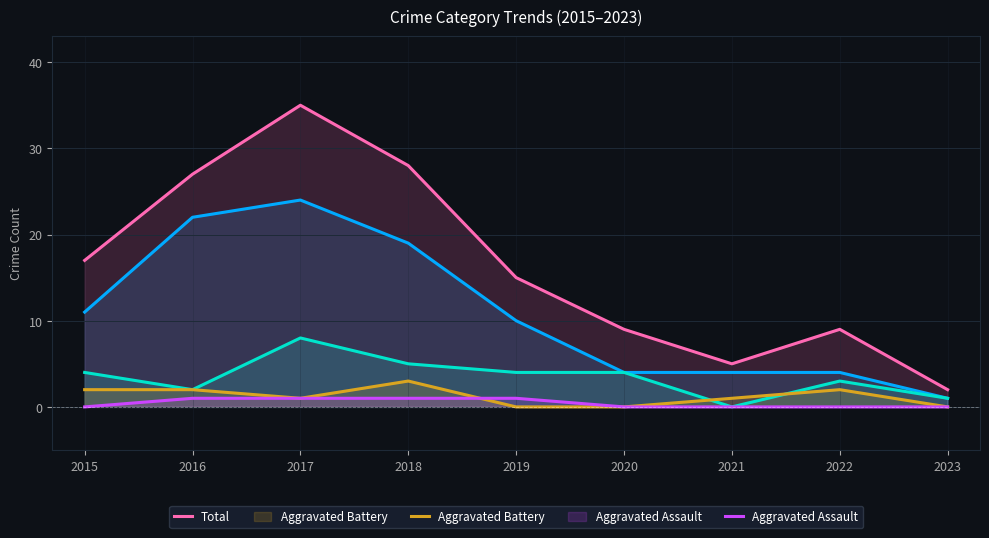

What is the difference between the highest and lowest values at 2020?

9